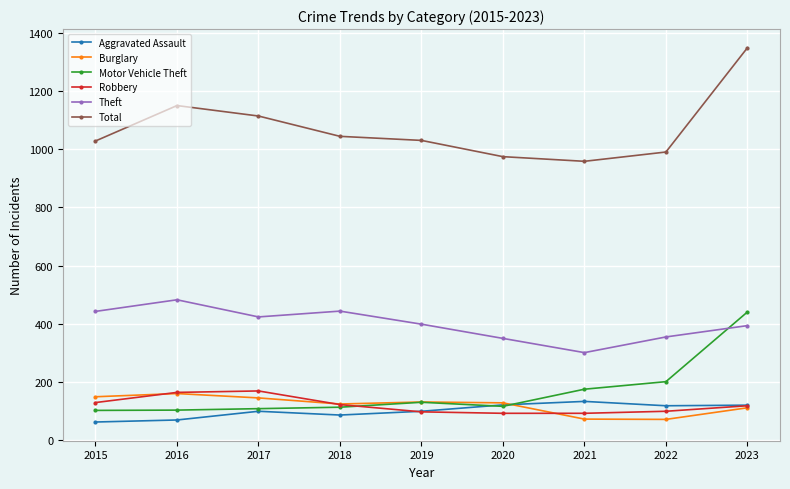

Is this an area chart (filled region under the line)?

No